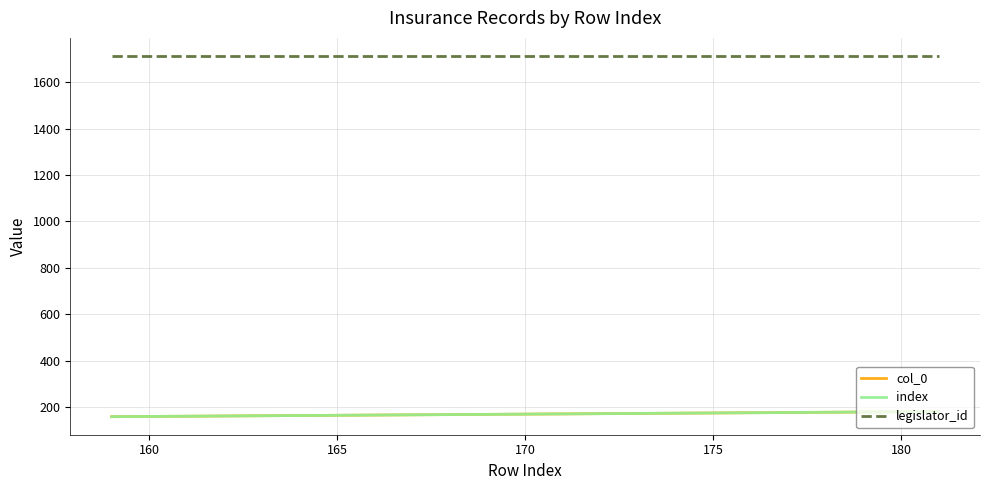

Which series has the largest total across all categories?

legislator_id